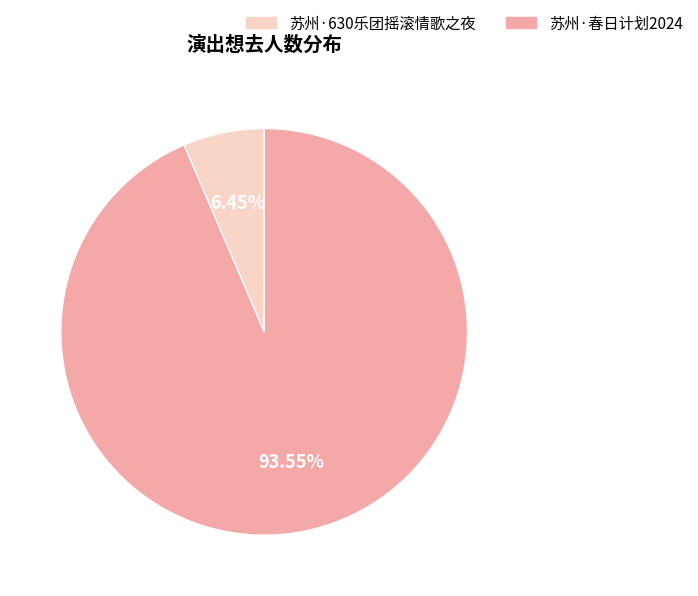

Is there a majority slice in this chart?

Yes